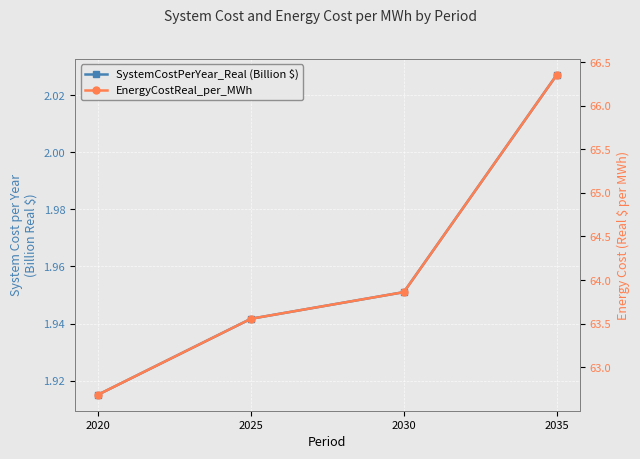

What is the value of the SystemCostPerYear_Real (Billion $) point at the 3rd from the left?

2.0